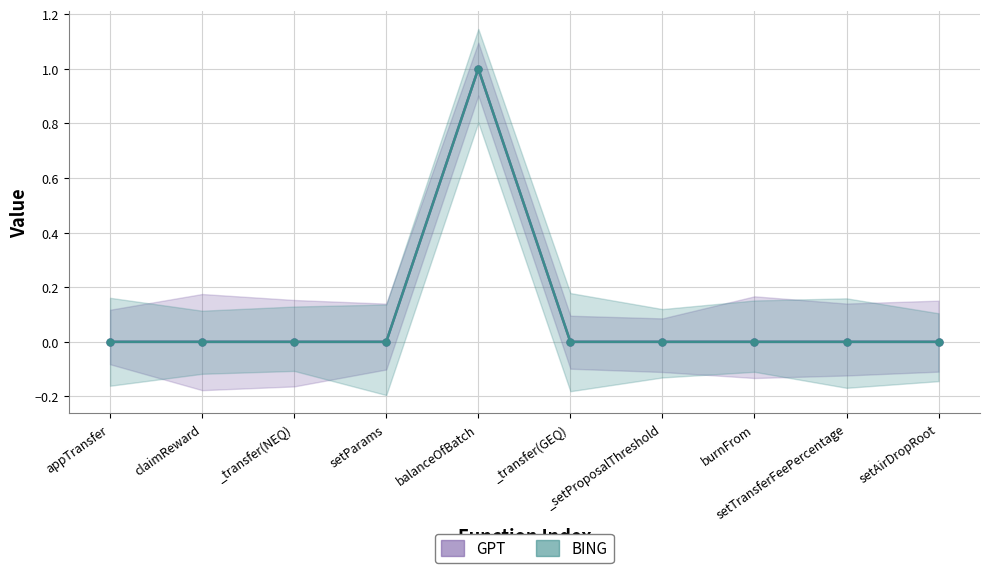

Does the chart have visible grid lines?

Yes